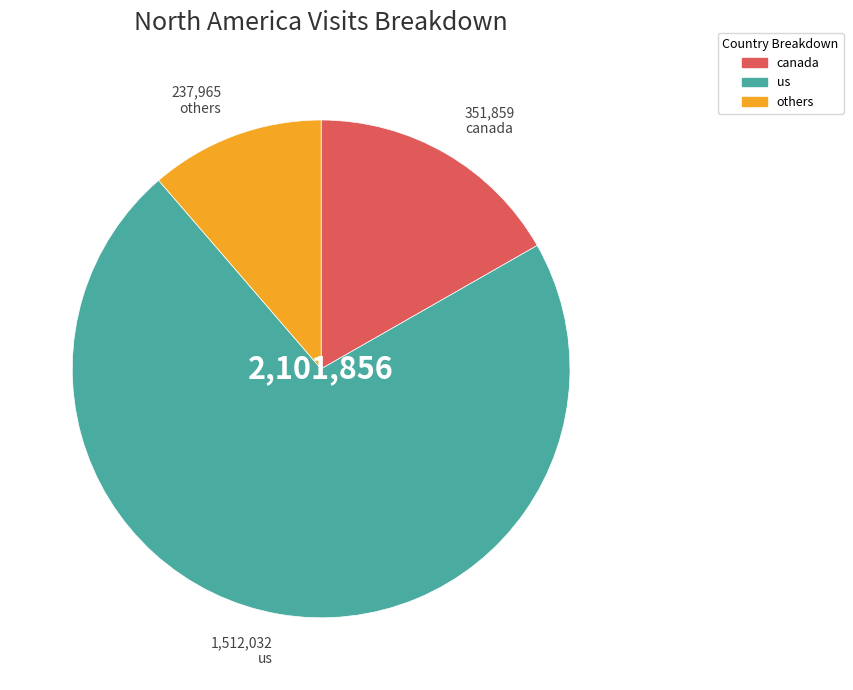

Which slice represents more than half of the pie?

us